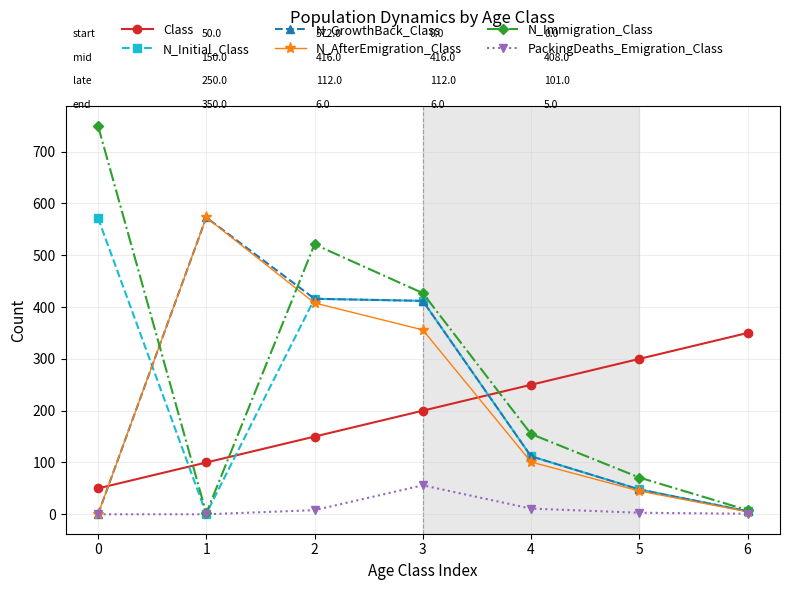

What is the difference between the N_Immigration_Class values at 4 and 1?

153